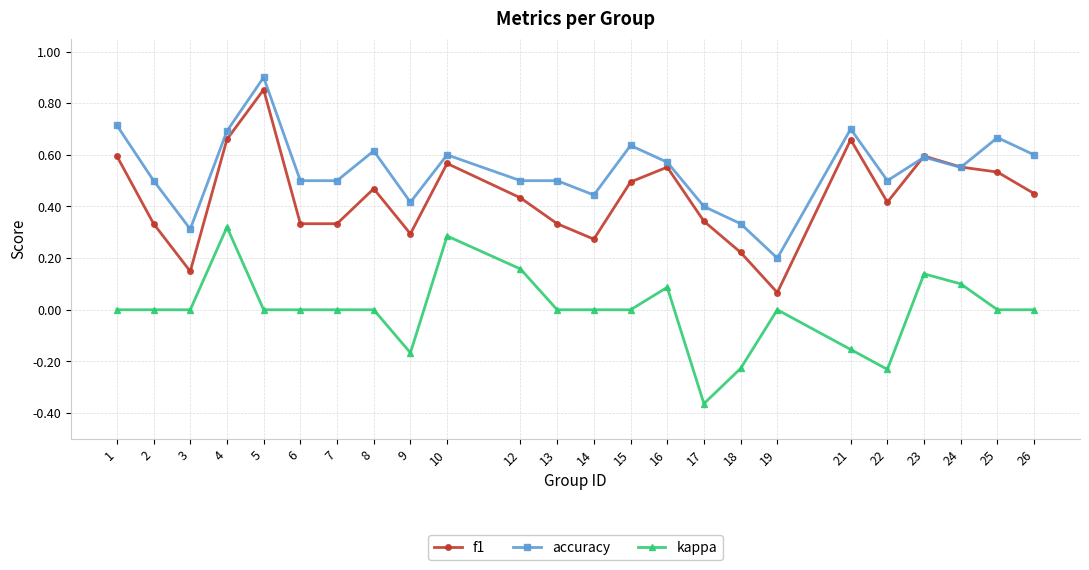

Which series changed the most between 9 and 18?

accuracy